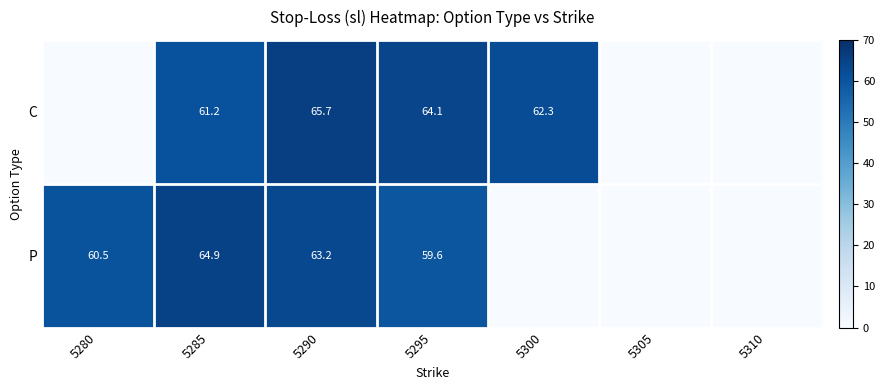

What is the total value across all series at 5295?

123.7